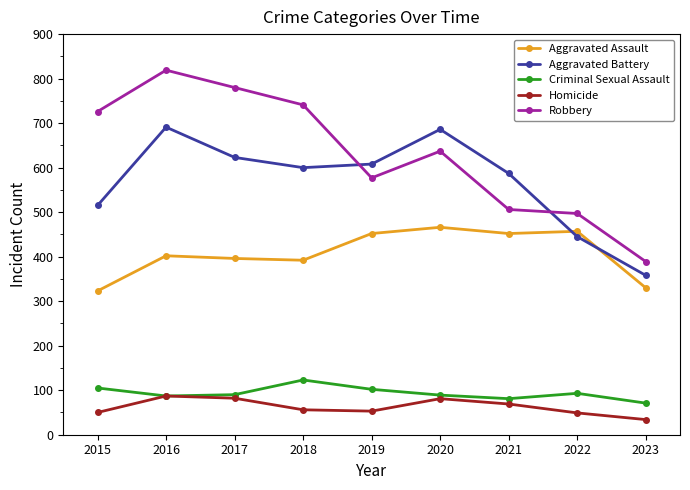

In Aggravated Battery, how many points are higher than both neighbors (excluding endpoints)?

2